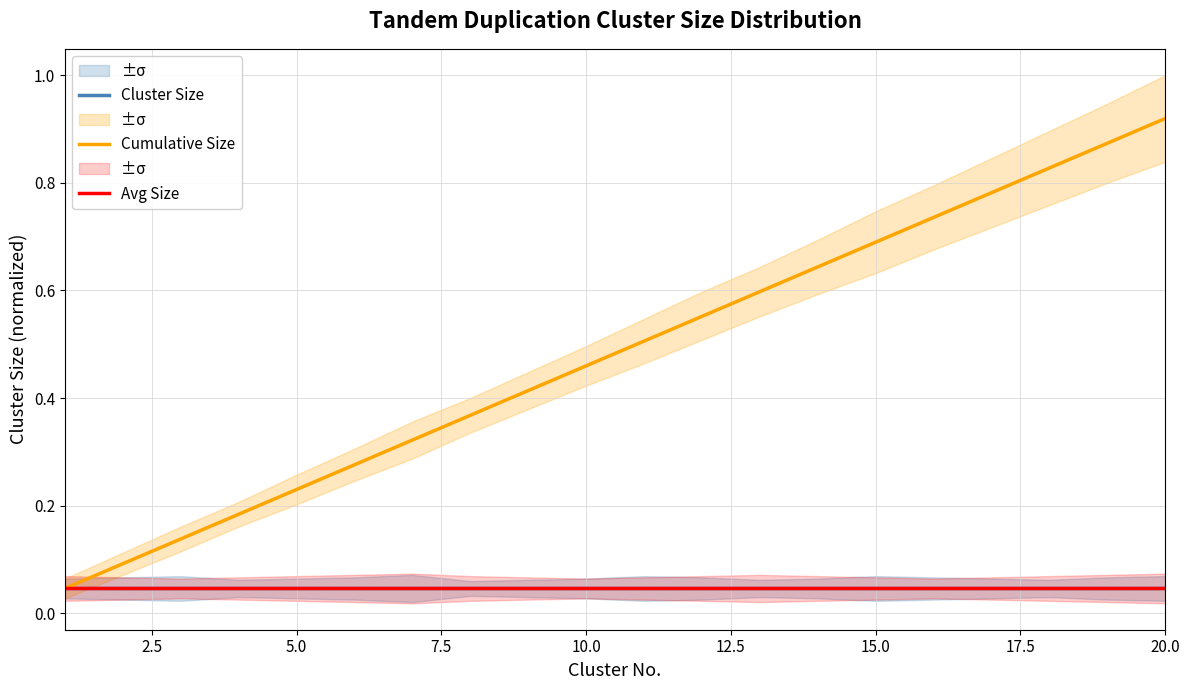

Which series has the largest range (max minus min)?

Cumulative Size